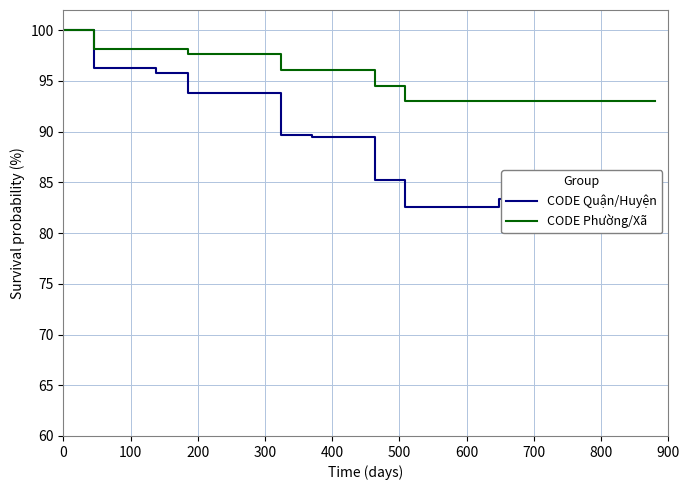

Reading left to right, list all the values displayed in this chart.

CODE Quận/Huyện: 100.0	100.0	96.3	96.3	95.8	93.8	93.8	93.8	89.7	89.4	89.4	85.2	82.6	82.6	82.6	83.4	83.4	83.5	83.0	83.0	81.0
CODE Phường/Xã: 100.0	100.0	98.2	98.2	98.2	97.7	97.7	97.7	96.1	96.1	96.1	94.6	93.0	93.0	93.0	93.0	93.0	93.0	93.0	93.0	93.0